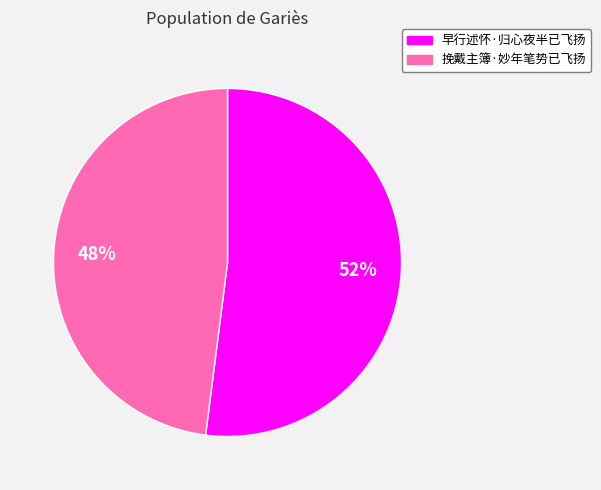

Is it true that 挽戴主簿·妙年笔势已飞扬 is 54% of the pie?

False